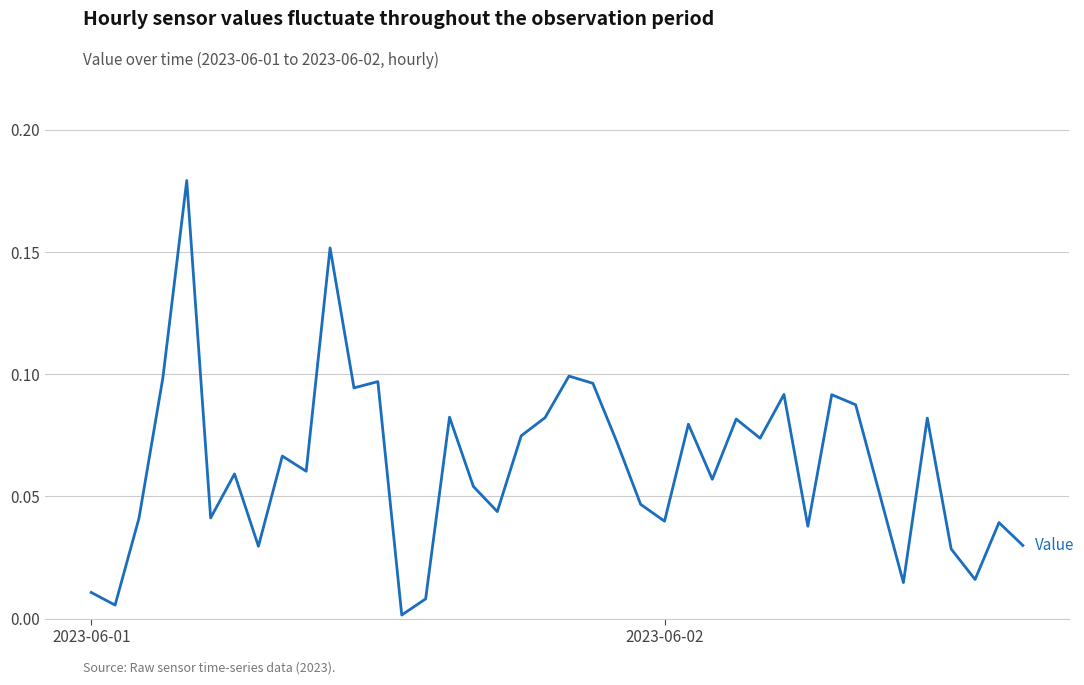

Does the chart have visible grid lines?

Yes